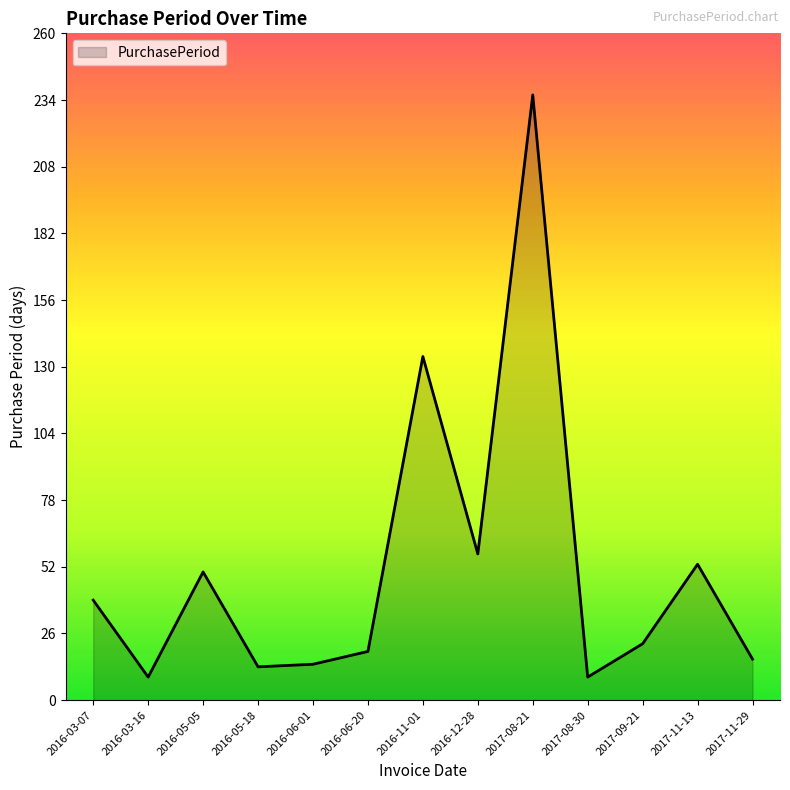

True or false: the data shows 236 at 2017-08-21.

True